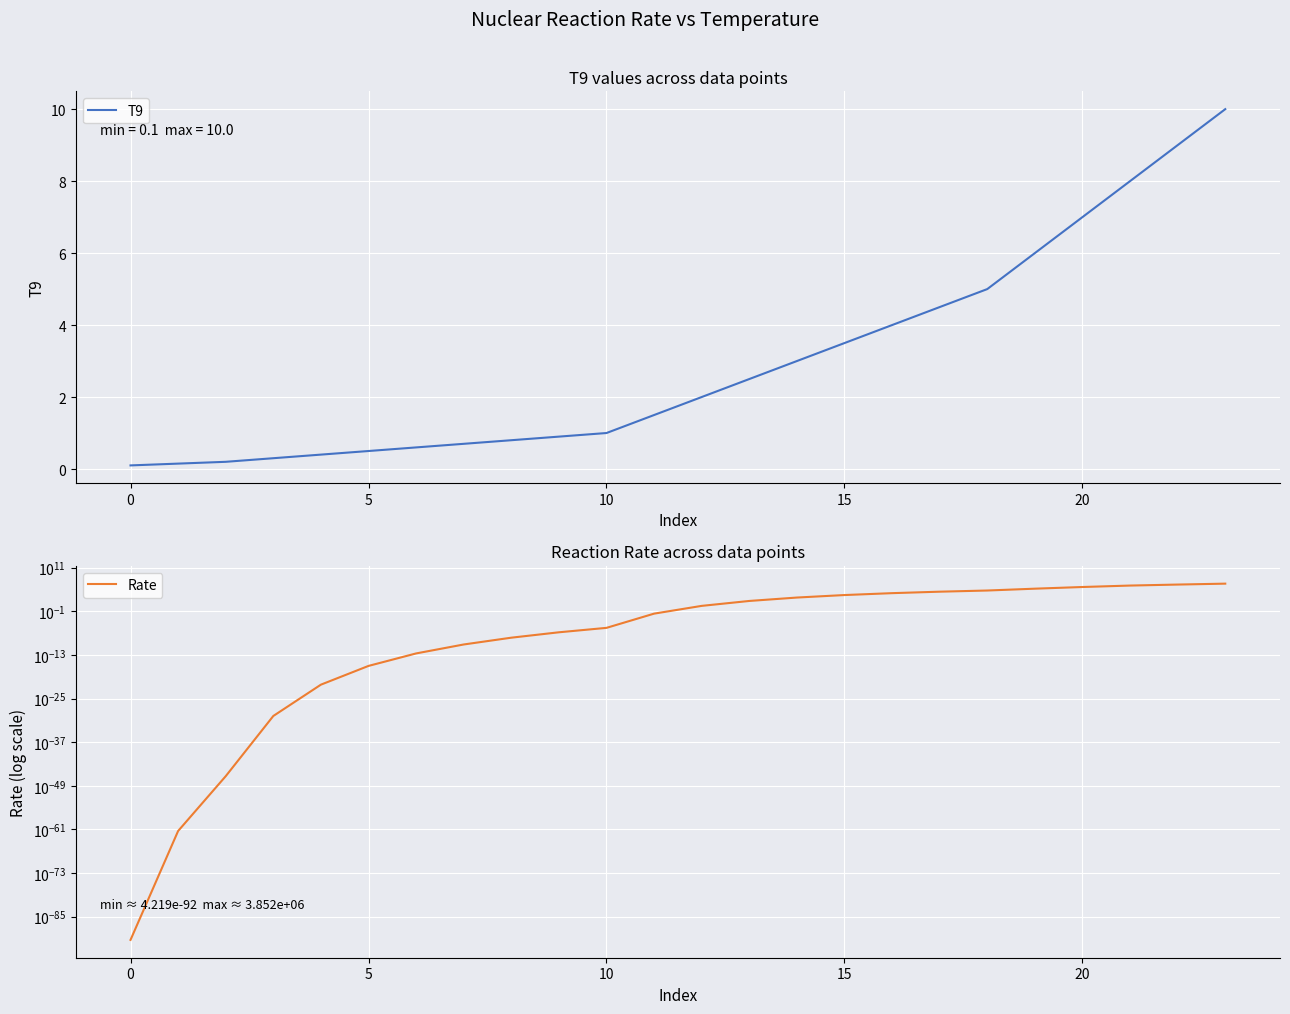

What is the sum of all Rate values?

7864684.8